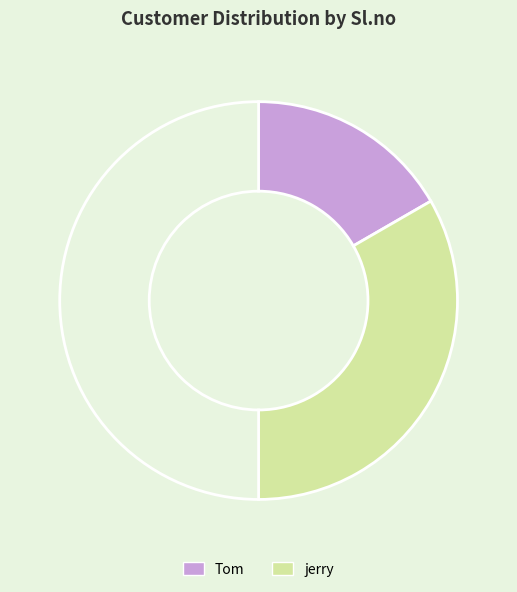

How many segments does this pie chart have?

3